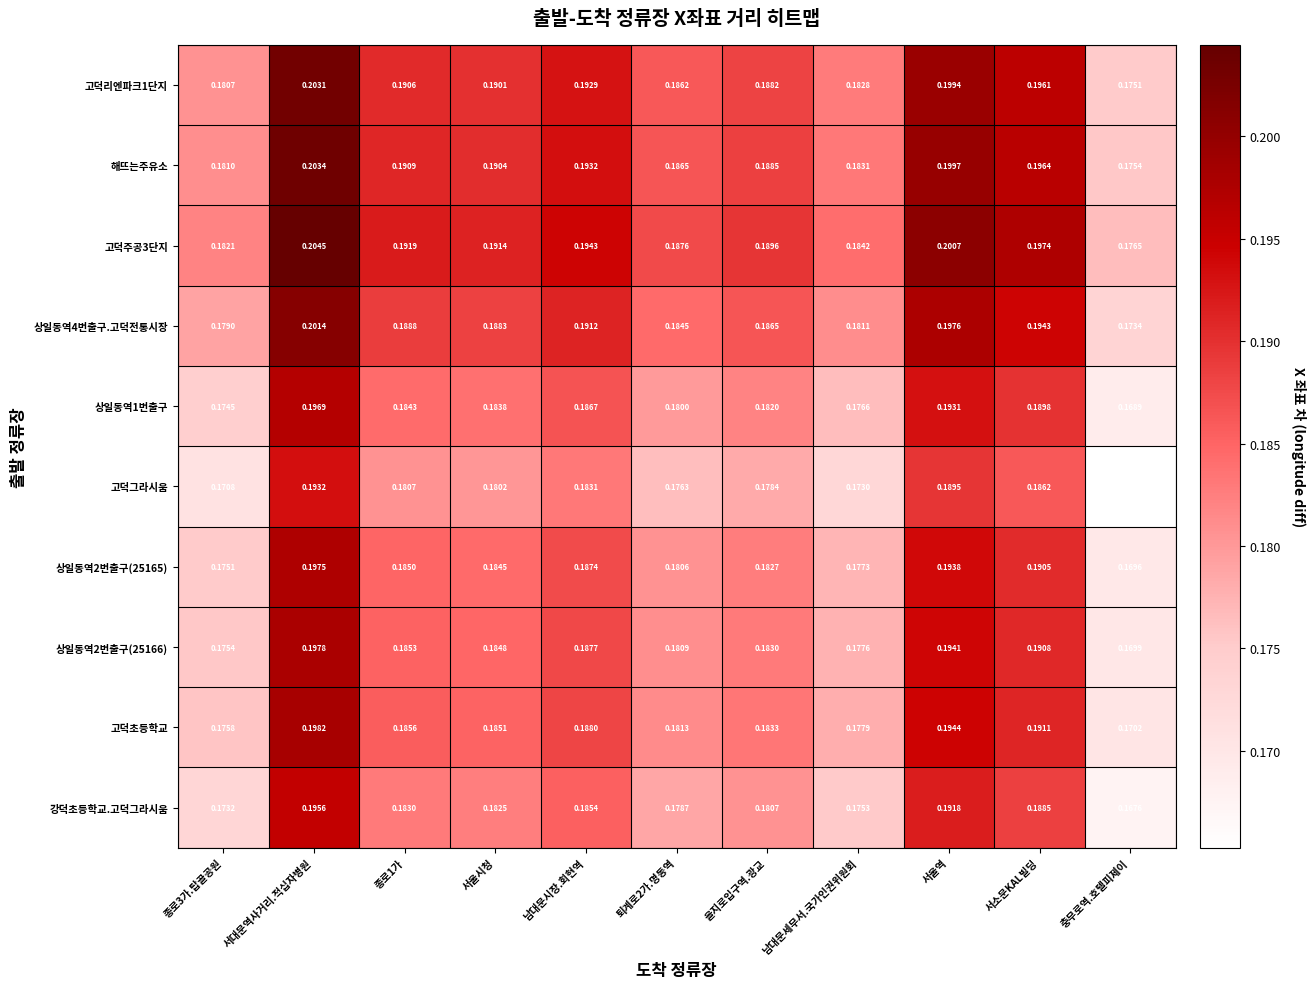

At which label does 상일동역4번출구.고덕전통시장 reach its peak?

서대문역사거리.적십자병원